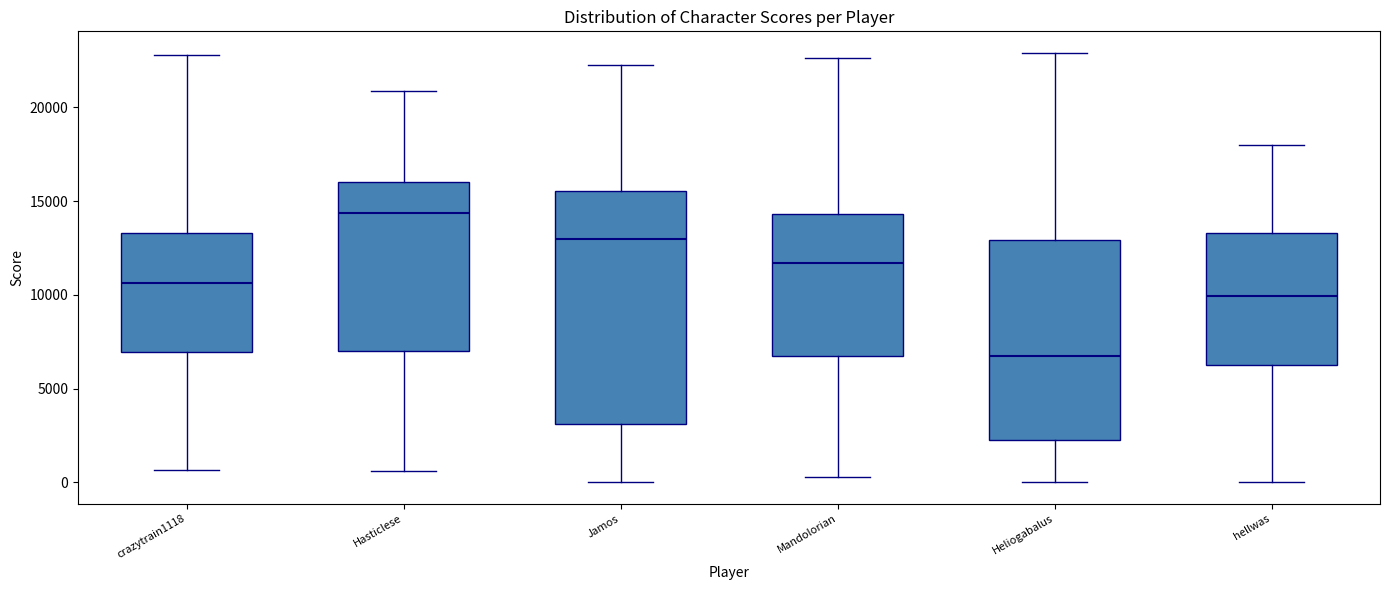

Reading left to right, transcribe this box plot: for each box, give where its median line is, the range the box spans, and where its two whiskers end, as read against the y-axis. The values are not printed on the chart, so give them approximately, as read against the axis.

crazytrain1118: median 10500, box 7000 to 13500, whiskers 500 to 23000
Hasticlese: median 14500, box 7000 to 16000, whiskers 500 to 21000
Jamos: median 13000, box 3000 to 15500, whiskers 0 to 22500
Mandolorian: median 11500, box 6500 to 14500, whiskers 500 to 22500
Heliogabalus: median 7000, box 2500 to 13000, whiskers 0 to 23000
hellwas: median 10000, box 6500 to 13500, whiskers 0 to 18000